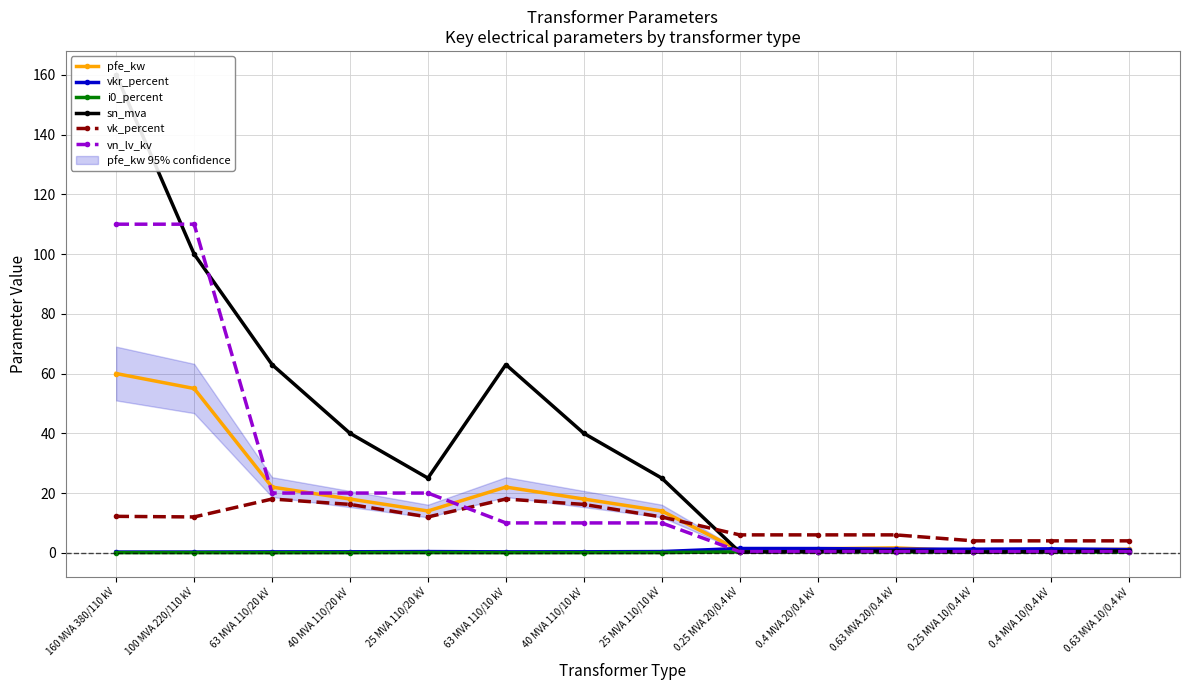

Which series has the largest range (max minus min)?

sn_mva